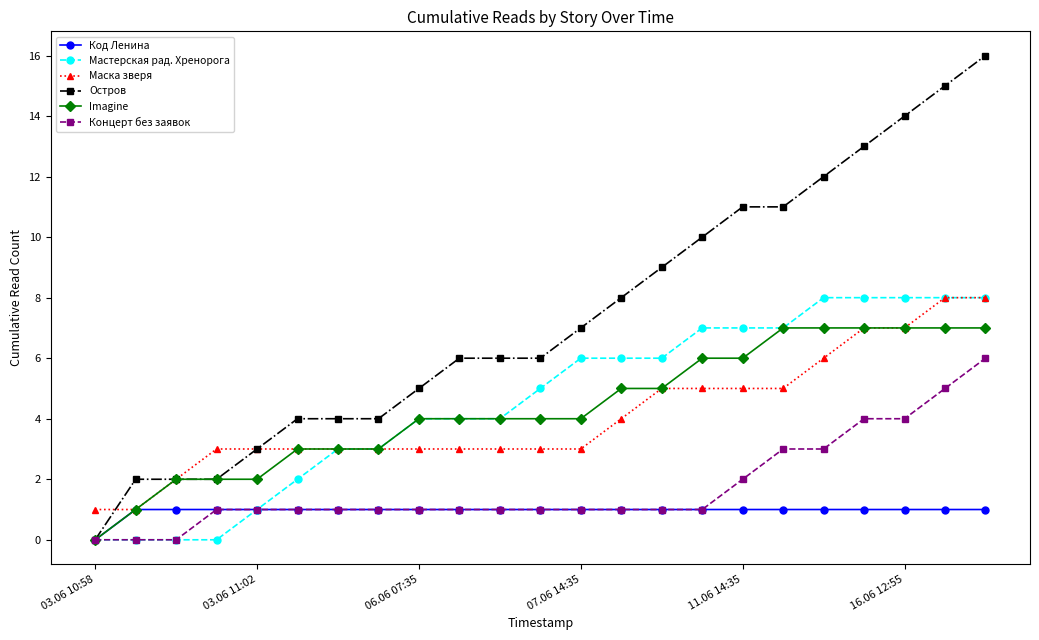

What is the greatest value displayed?

16